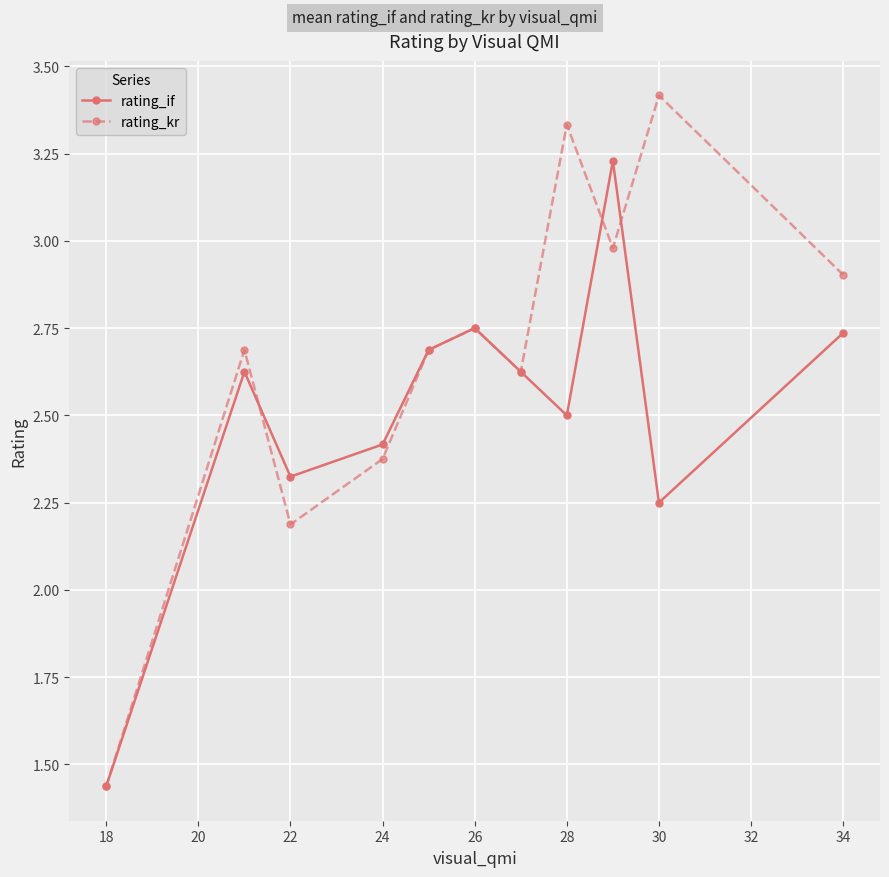

Which series has the widest spread of values?

rating_kr